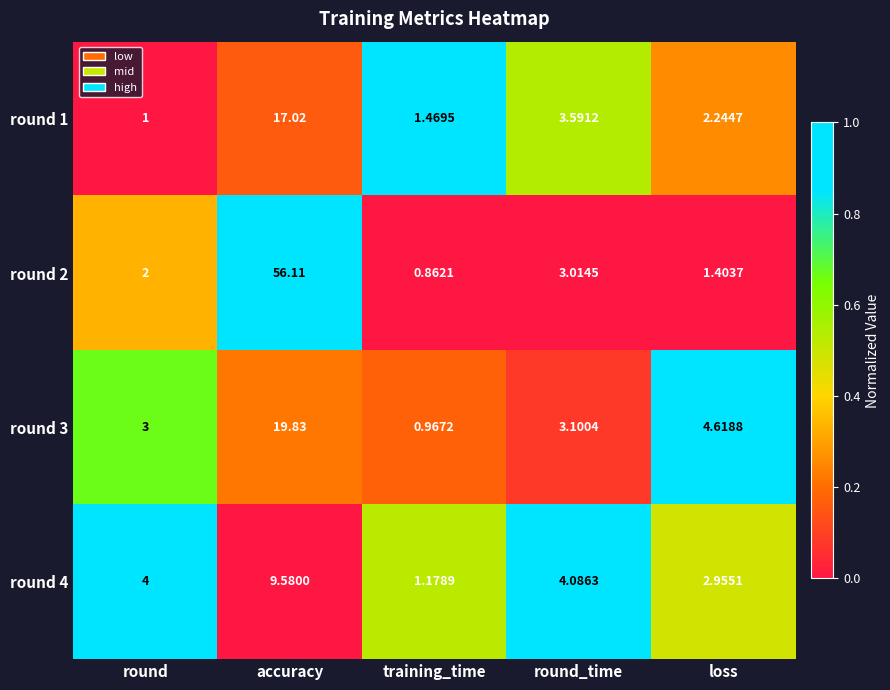

What is the greatest value displayed?

56.1